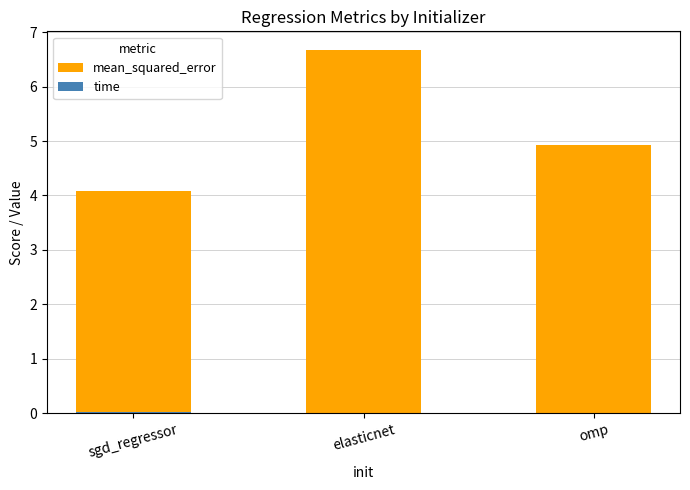

At which category is the sum across all series the highest?

elasticnet